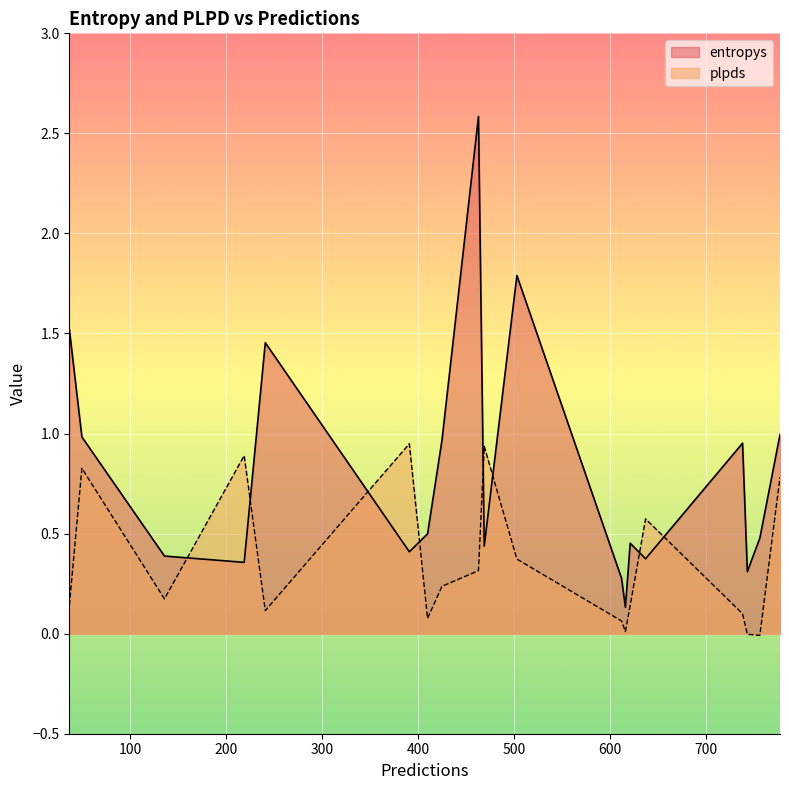

What is the sum of all plpds values?

6.7